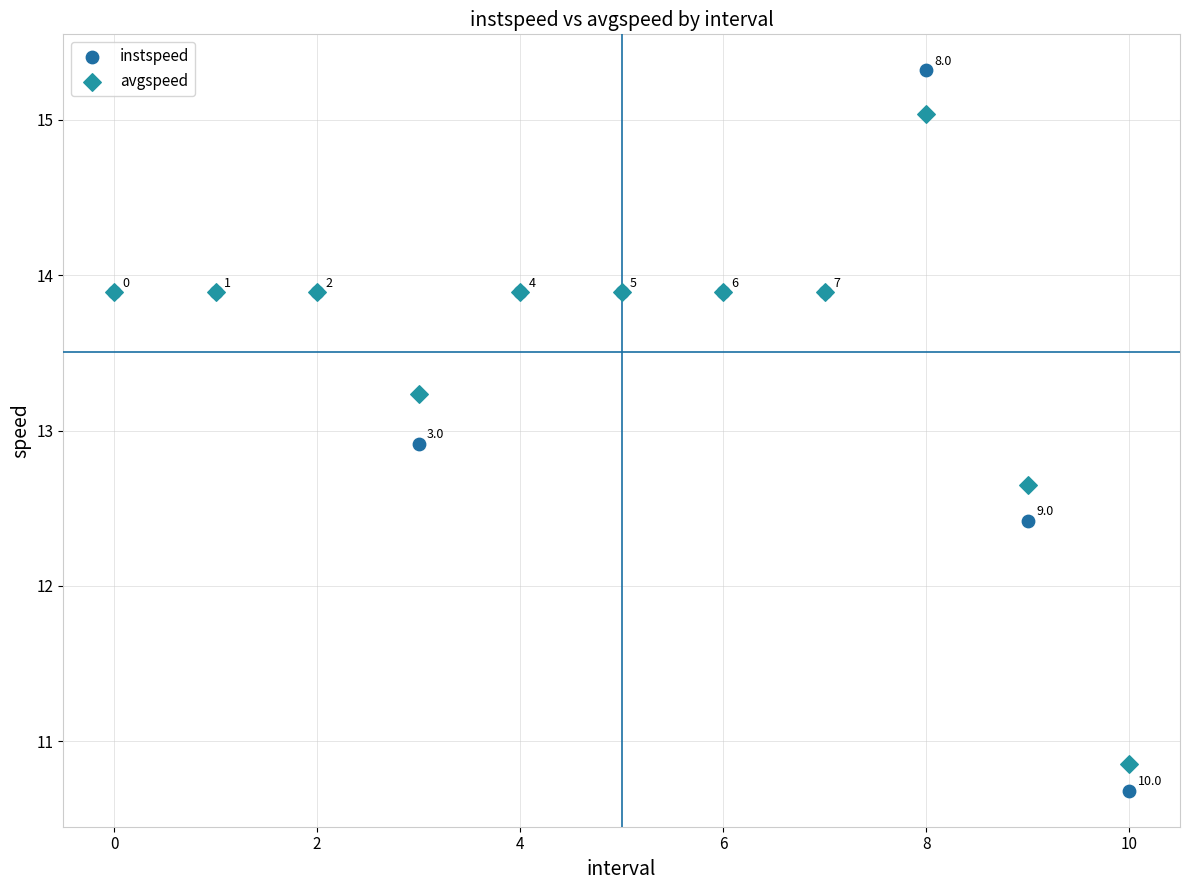

Which series reaches the minimum Y coordinate?

instspeed